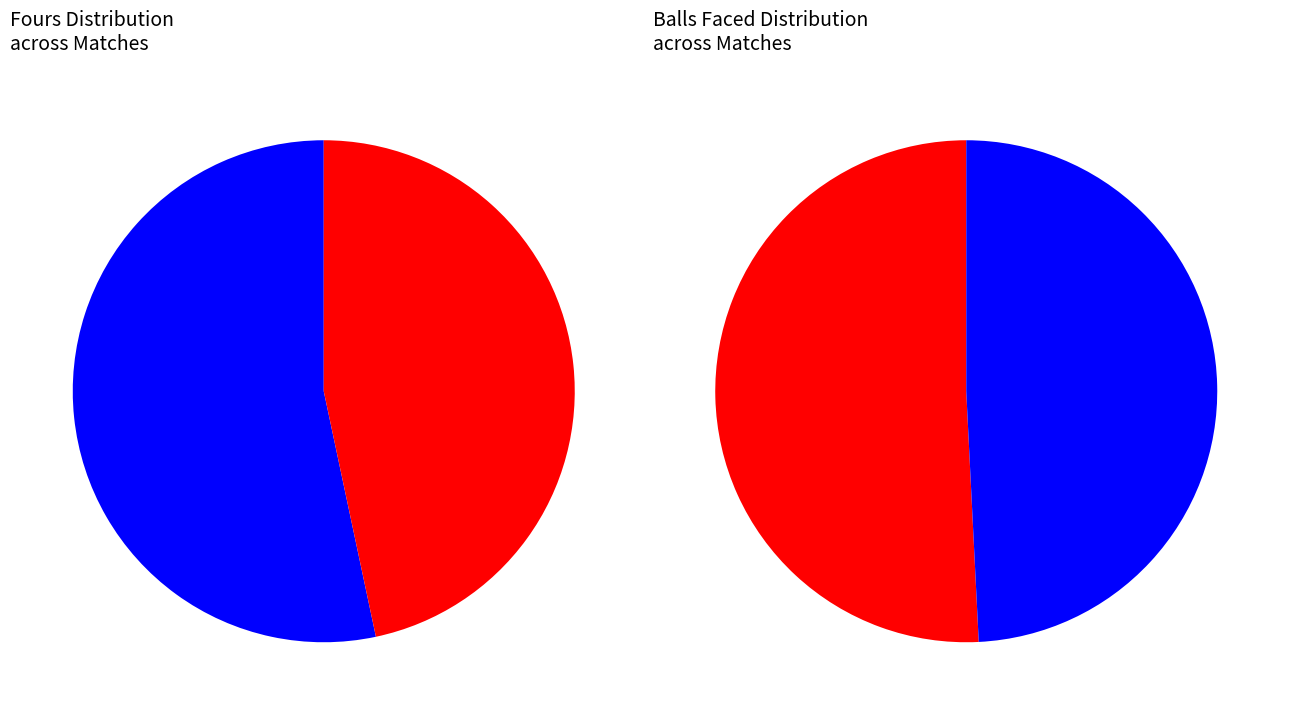

What percentage do October 11 and October 22 together represent?

100.0%